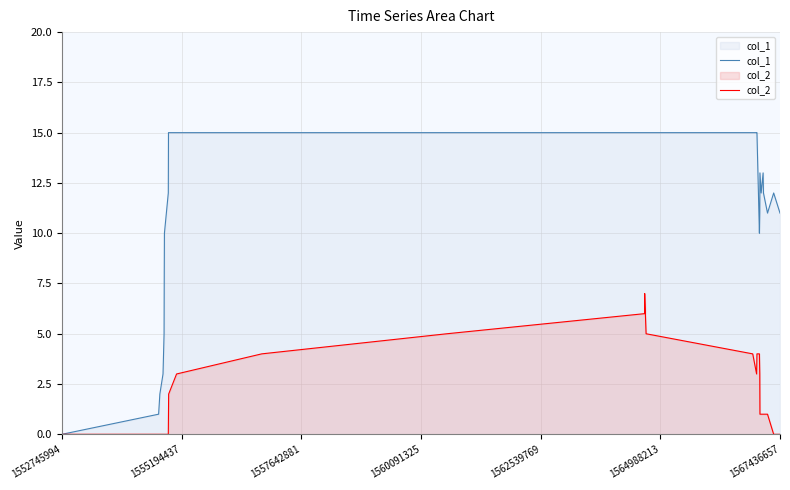

List the series in order of their peak value, lowest first.

col_2, col_1